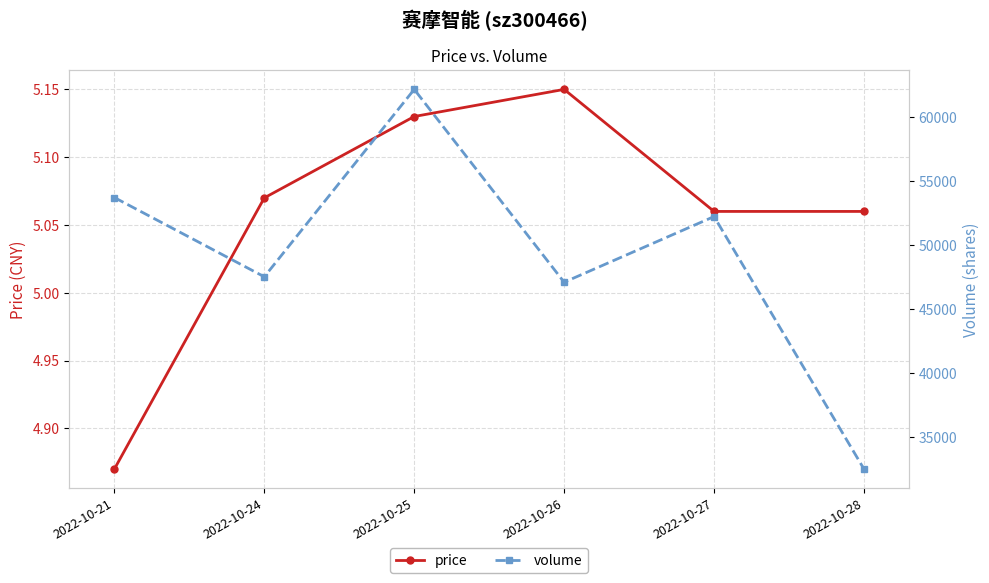

Where does the volume series first go above 52252?

2022-10-21